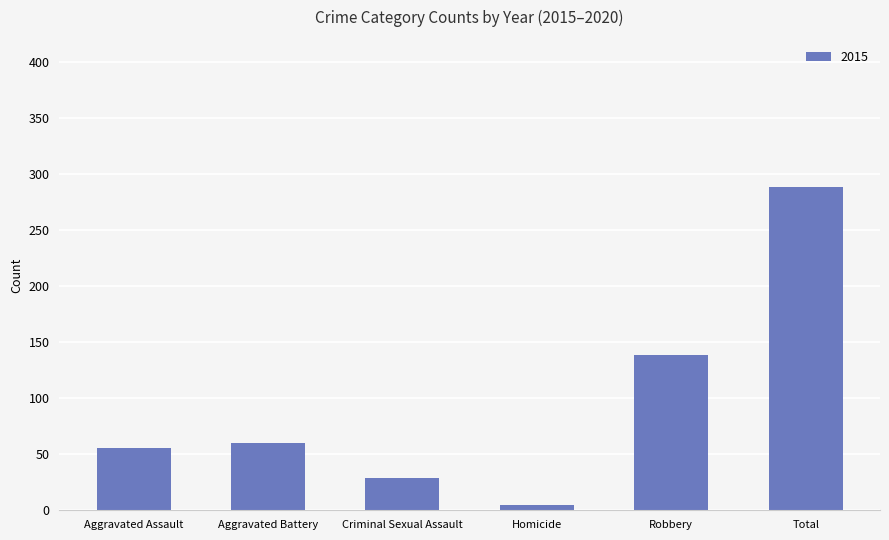

The value at Aggravated Assault is 31. True or false?

False